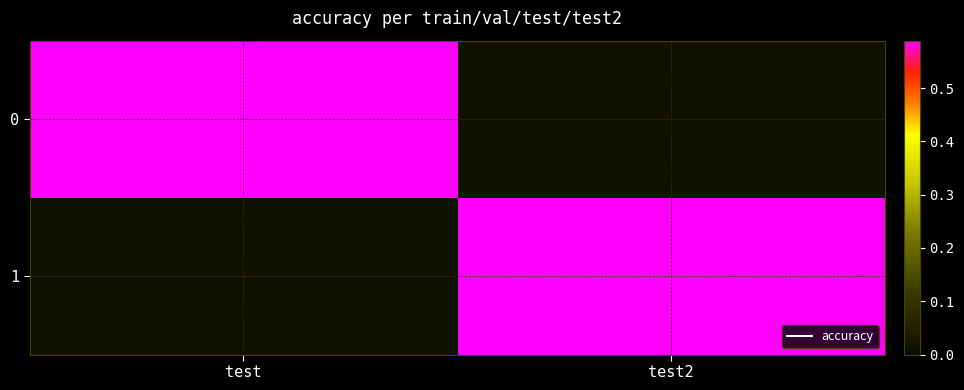

At test2, list the series in order from smallest to largest.

0, 1